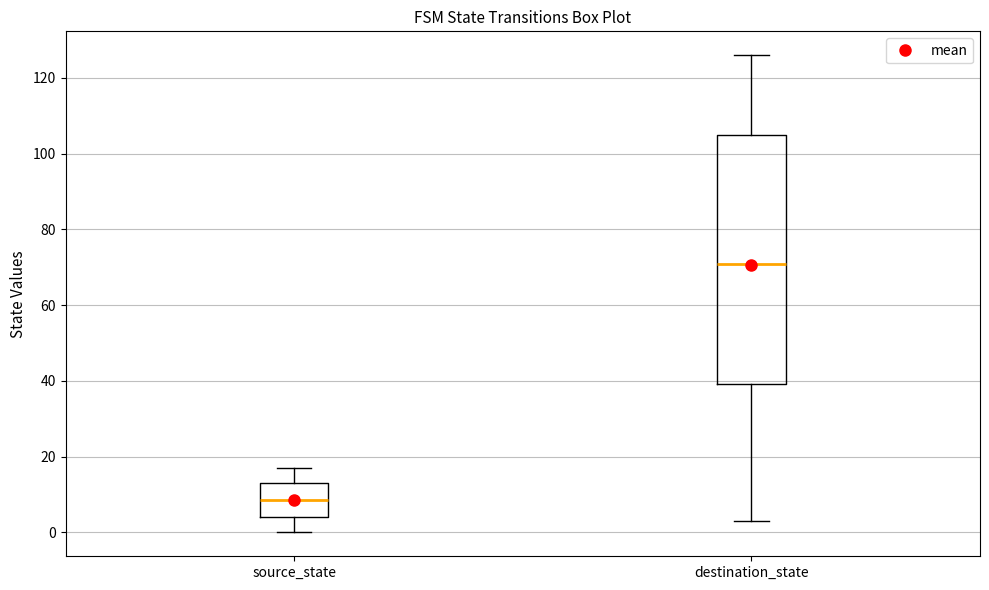

Reading left to right, read every box against the y-axis: the position of its median line, the range the box covers, and the ends of its whiskers. The values are not printed on the chart, so give them approximately, as read against the axis.

source_state: median 8, box 4 to 14, whiskers 0 to 18
destination_state: median 72, box 40 to 106, whiskers 4 to 126